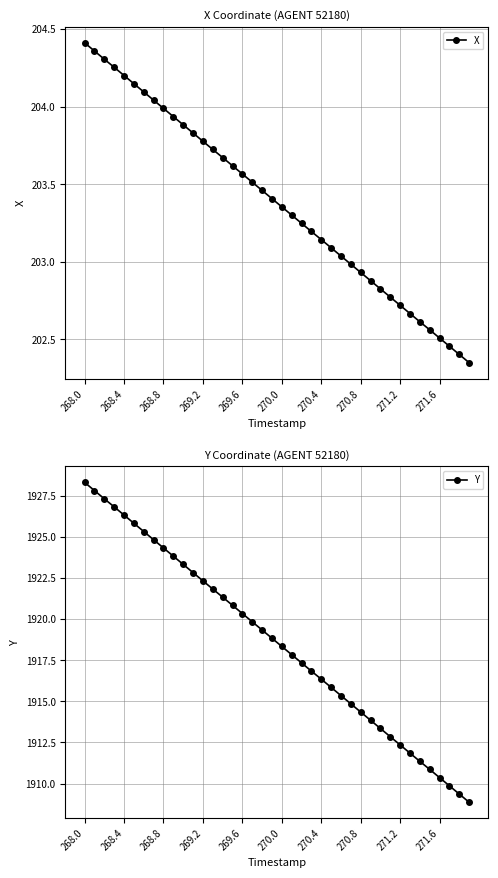

What is the minimum value for Y?

1908.9